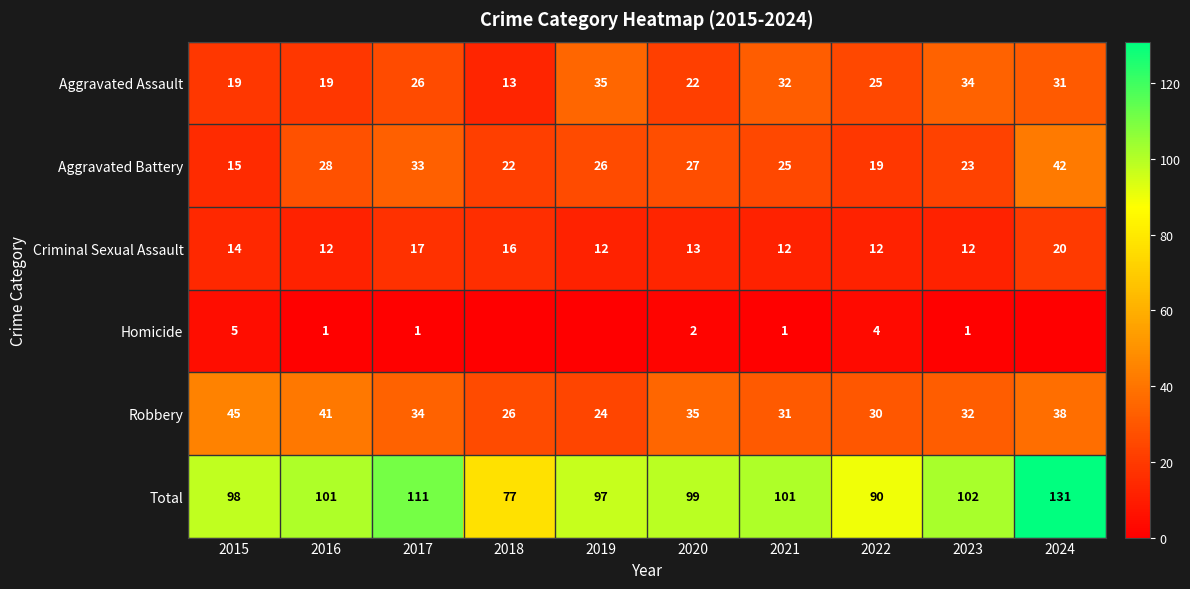

What is the lowest value of the Total series?

77